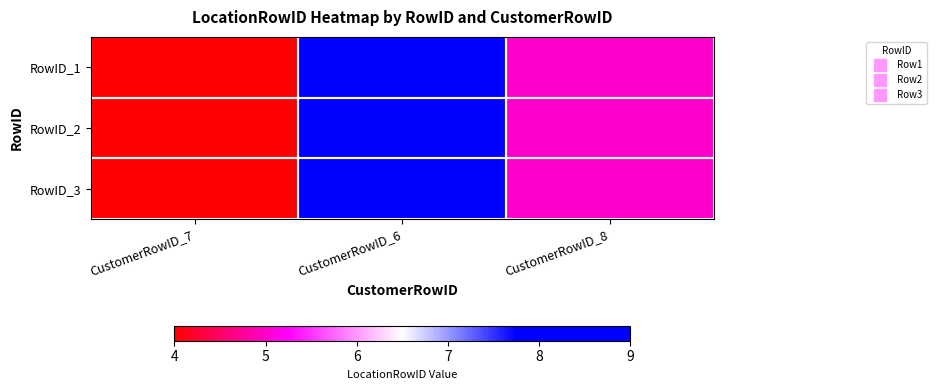

Reading left to right, what are all the values shown in this chart?

RowID_1: CustomerRowID_7=4	CustomerRowID_6=9	CustomerRowID_8=5
RowID_2: CustomerRowID_7=4	CustomerRowID_6=9	CustomerRowID_8=5
RowID_3: CustomerRowID_7=4	CustomerRowID_6=9	CustomerRowID_8=5